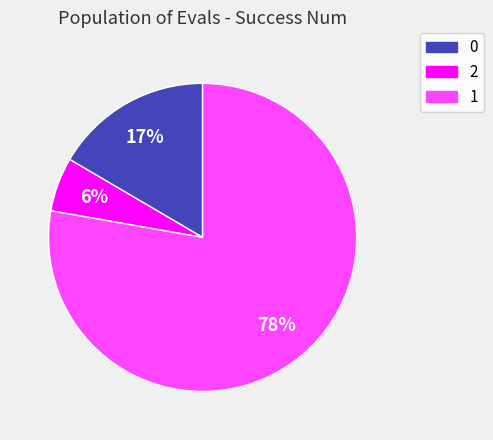

To the nearest percent, what is the difference between the 0 and 2 slice percentages?

11%